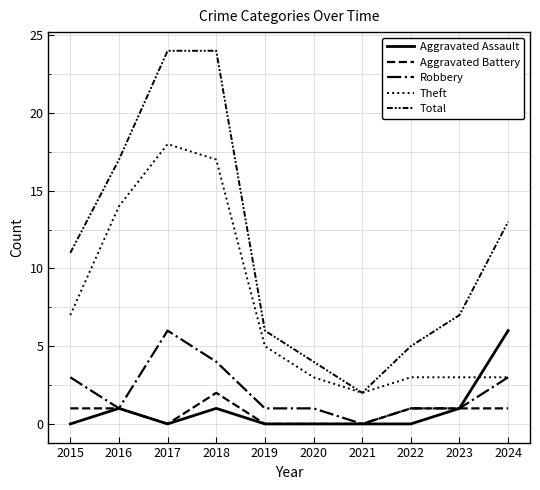

Is this an area chart (filled region under the line)?

No